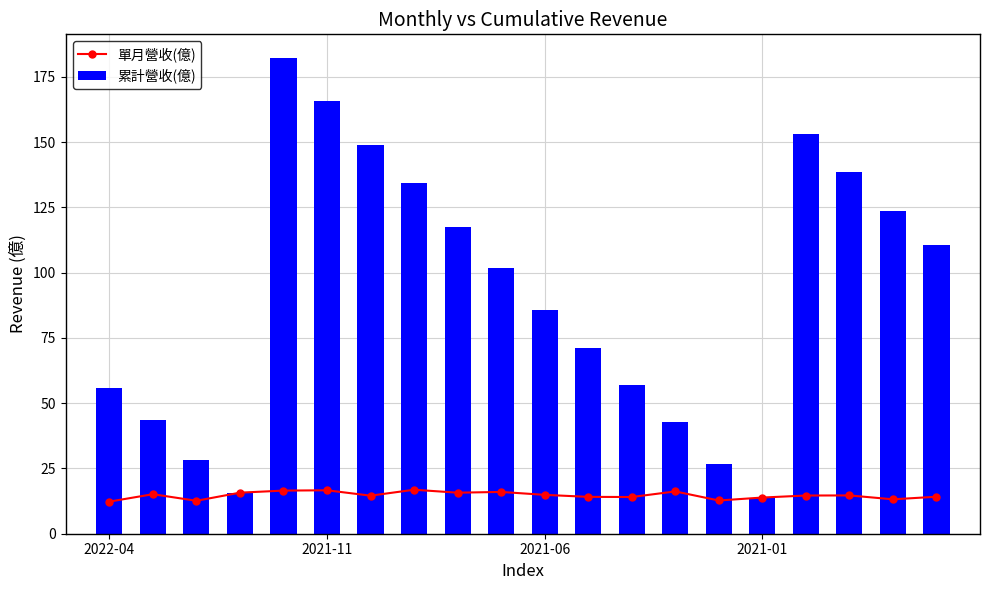

Reading left to right, list all the values displayed in this chart.

單月營收(億): 12.3	15.1	12.6	15.7	16.5	16.6	14.6	16.9	15.7	16.0	14.9	14.1	14.1	16.2	12.7	13.9	14.6	14.7	13.2	14.2
累計營收(億): 55.8	43.5	28.3	15.7	182.2	165.7	149.0	134.5	117.6	101.9	85.9	71.0	56.9	42.8	26.6	13.9	153.1	138.5	123.8	110.7